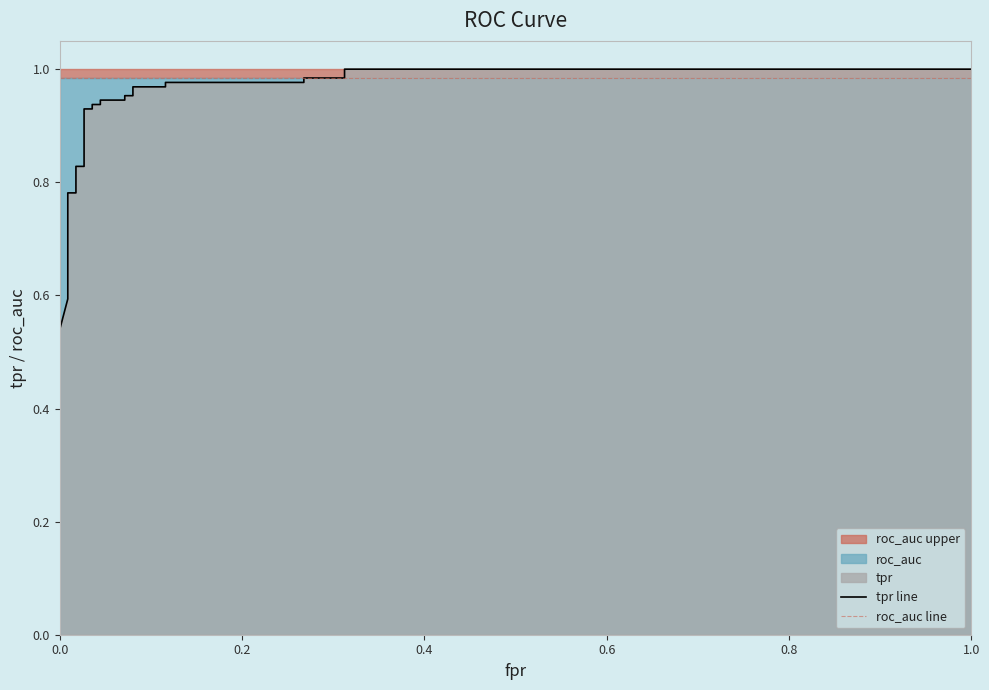

What is the value of the tpr line point at the 24th from the left?

1.0